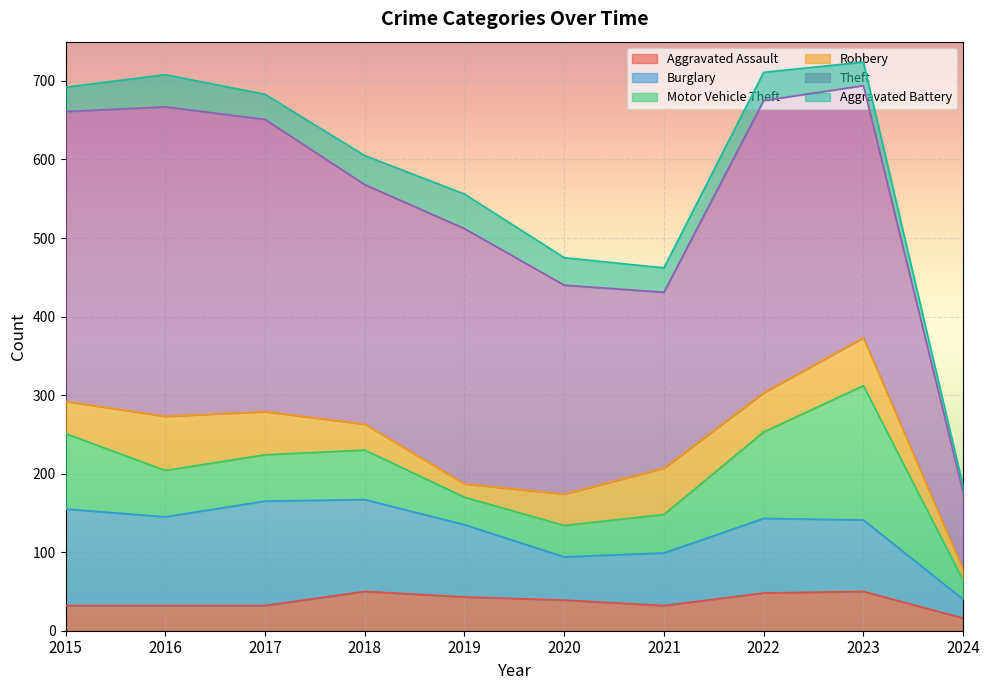

Reading right to left, list all the values displayed in this chart.

Aggravated Assault: 16	50	48	32	39	43	50	32	32	32
Burglary: 24	91	95	67	55	92	117	133	113	123
Motor Vehicle Theft: 24	171	110	49	40	35	63	59	59	96
Robbery: 14	61	50	59	40	17	33	55	69	41
Theft: 98	321	372	224	266	325	305	372	394	369
Aggravated Battery: 8	30	36	31	35	44	37	32	41	31